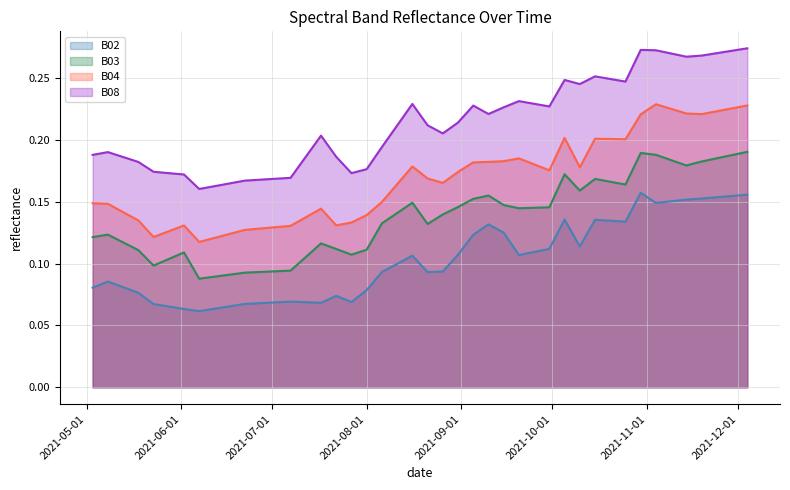

Which category has the lowest value across all series?

2021-06-07